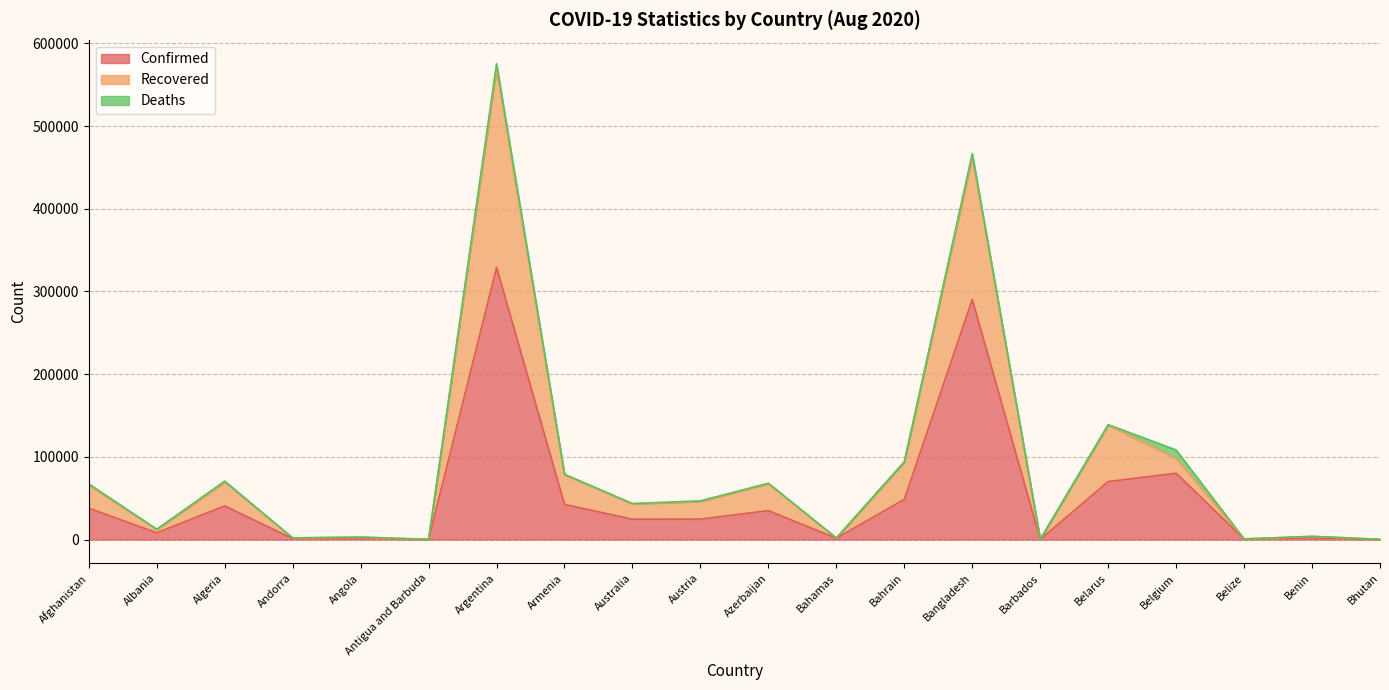

What is the sum of all Confirmed values?

1039661